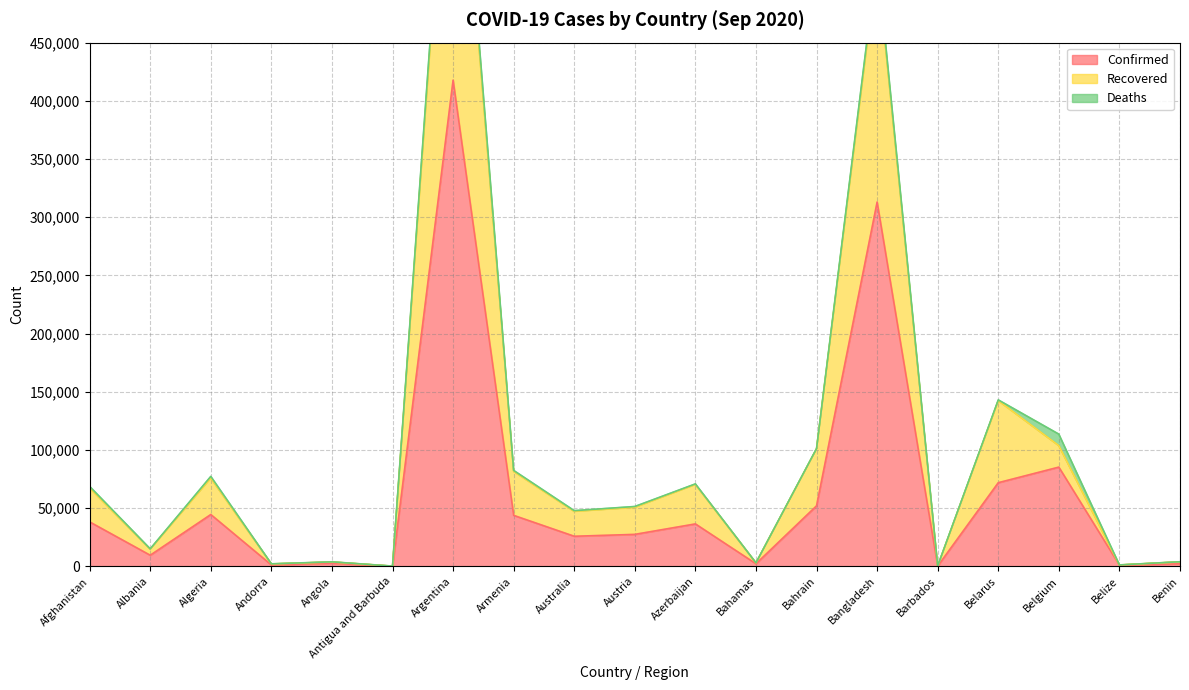

At which category is the sum across all series the highest?

Argentina